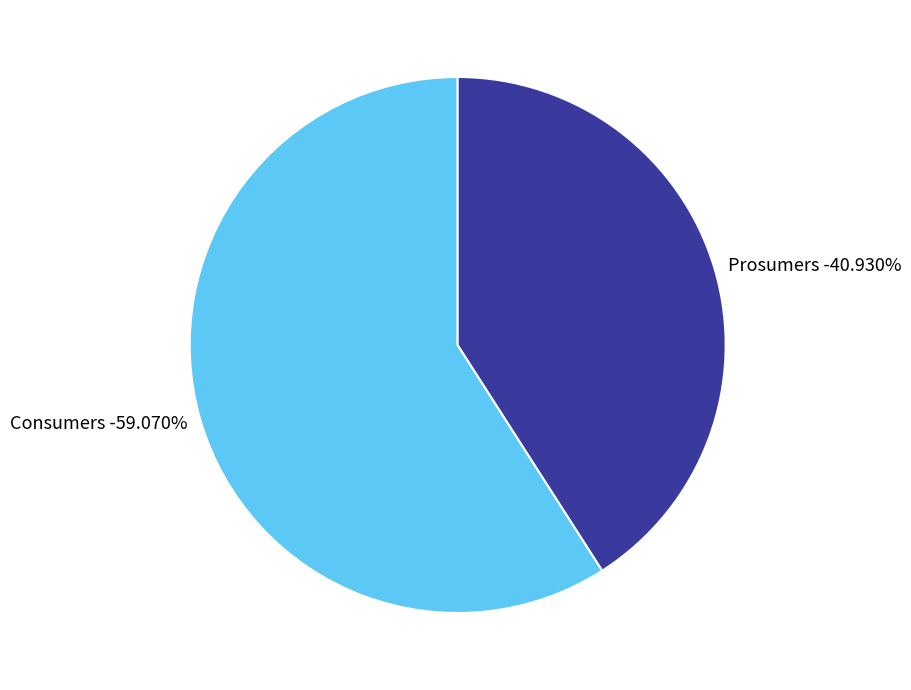

What percentage do Consumers and Prosumers together represent?

100.0%